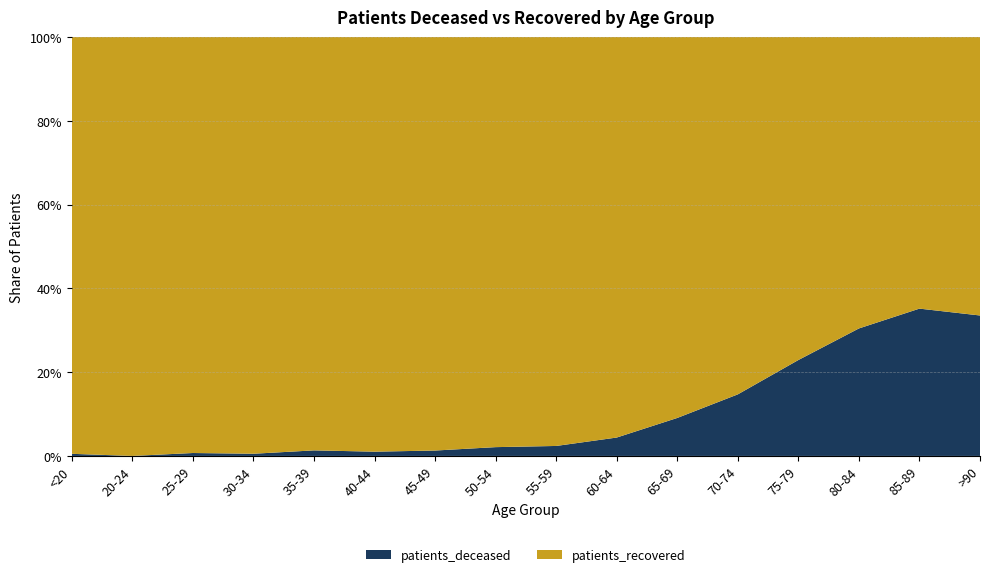

Reading right to left, transcribe all the data shown in this chart.

patients_deceased: 418	1059	1350	1084	648	305	144	70	50	19	9	9	3	3	0	4
patients_recovered: 829	1953	3087	3652	3762	3060	3137	2870	2332	1457	876	670	573	428	251	792